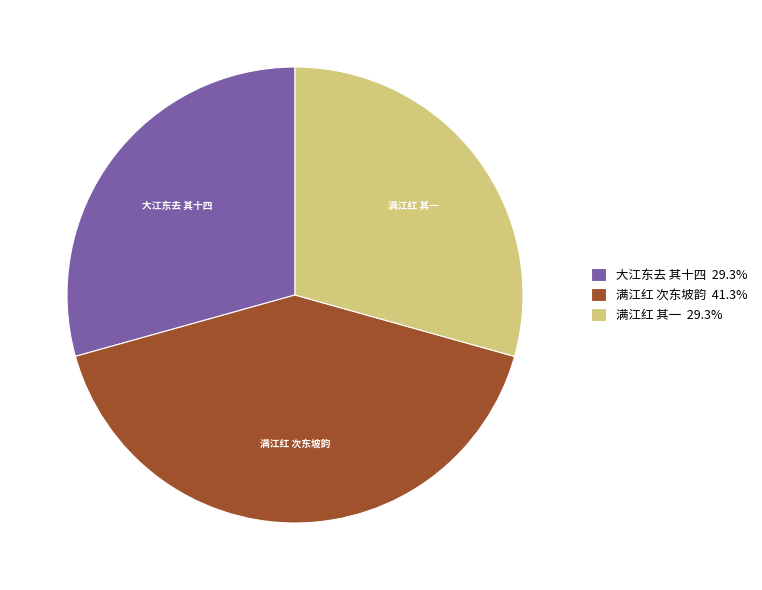

Is 满江红 次东坡韵 41.3% the majority of the pie?

No